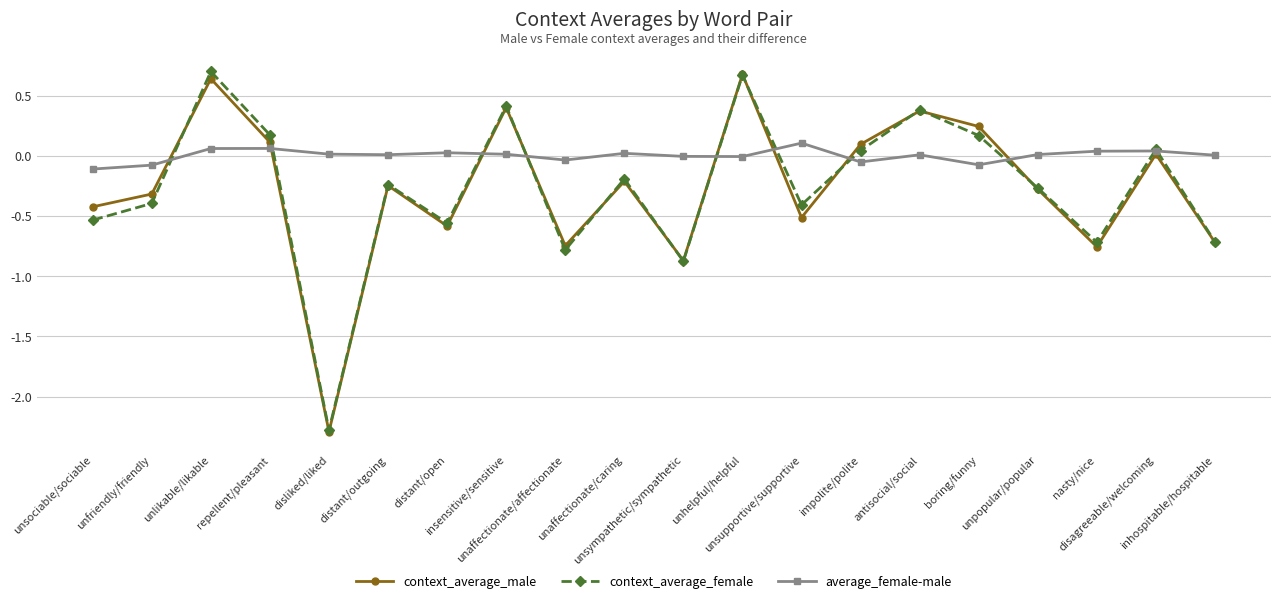

True or false: context_average_male has more than 0 interior local peaks.

True